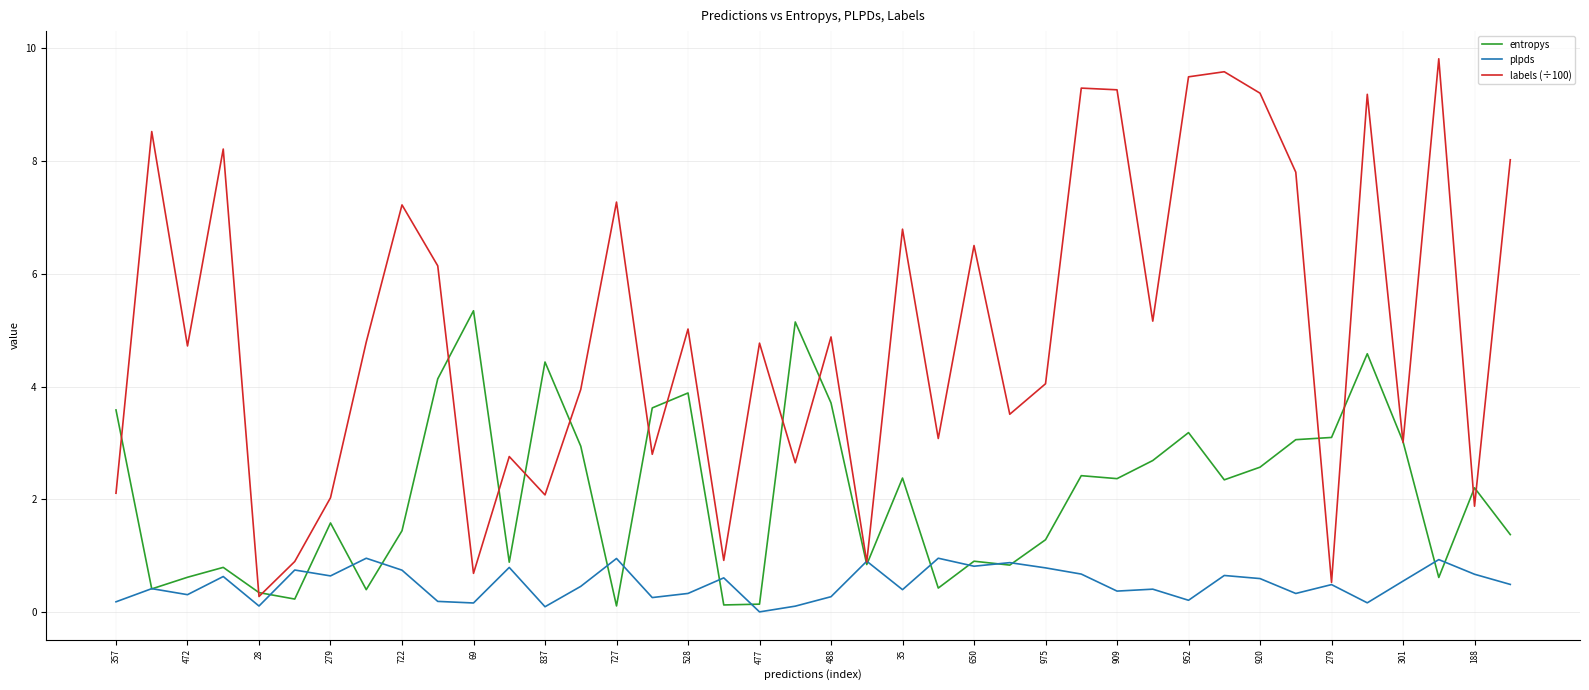

True or false: labels (÷100) and entropys cross at least once.

True